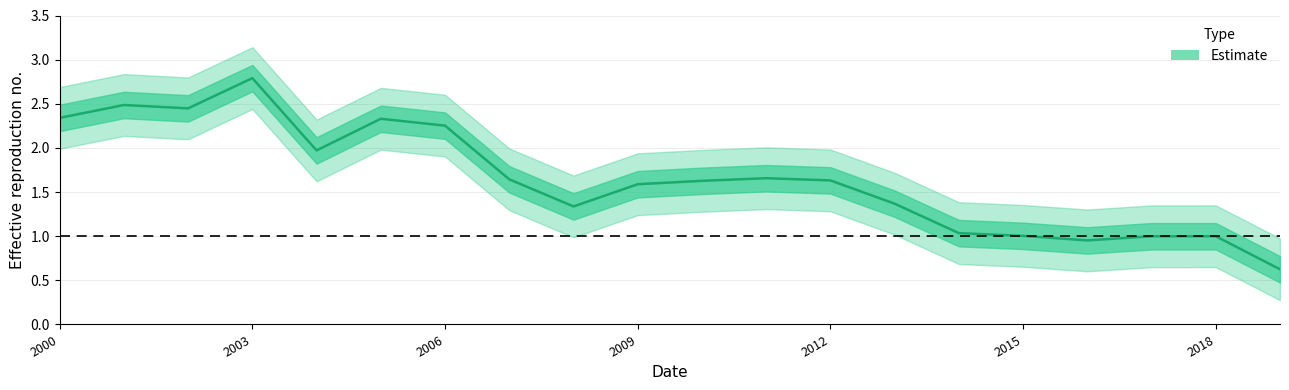

Is this an area chart (filled region under the line)?

No